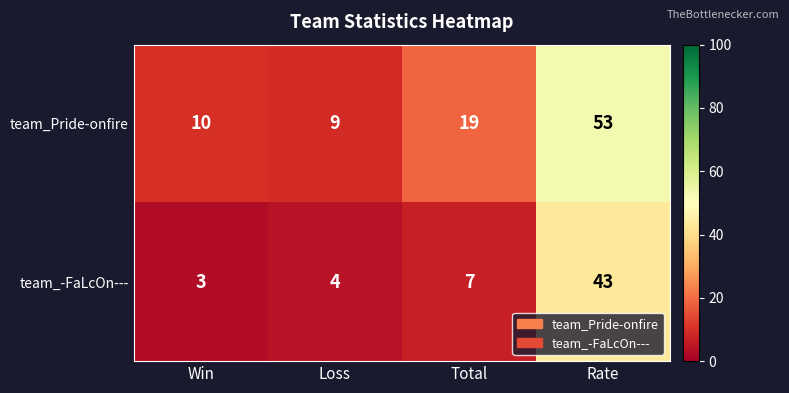

What is the approximate value of team_Pride-onfire at Rate?

53